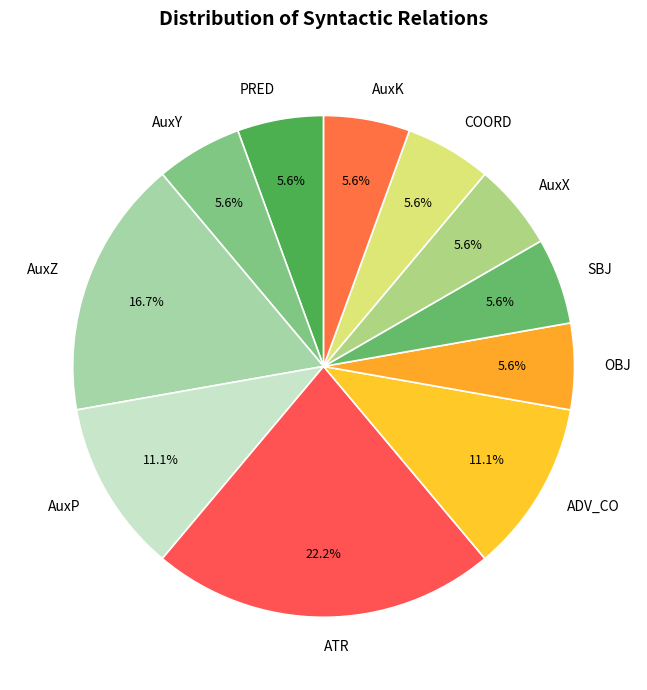

To the nearest percent, what percentage of the pie is AuxY?

6%